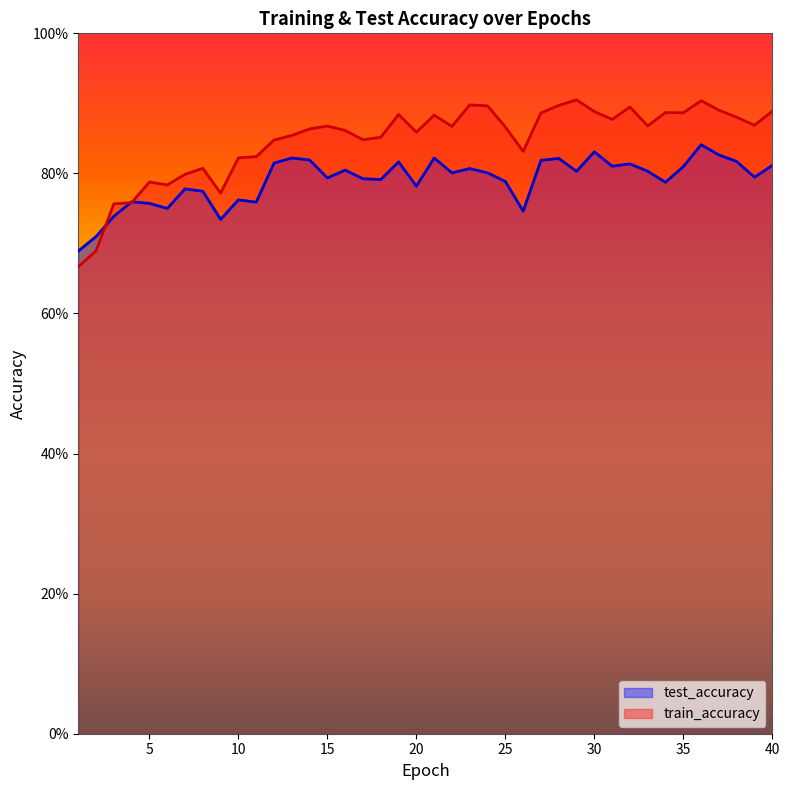

Is it true that test_accuracy equals 0.5 at 14?

False